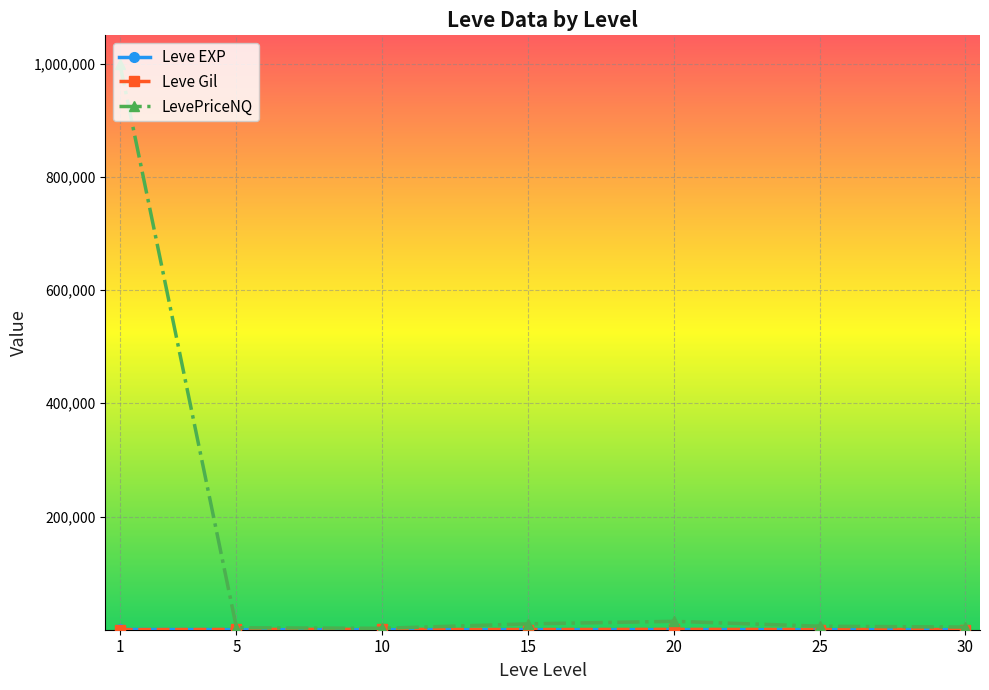

Which series has the widest spread of values?

LevePriceNQ